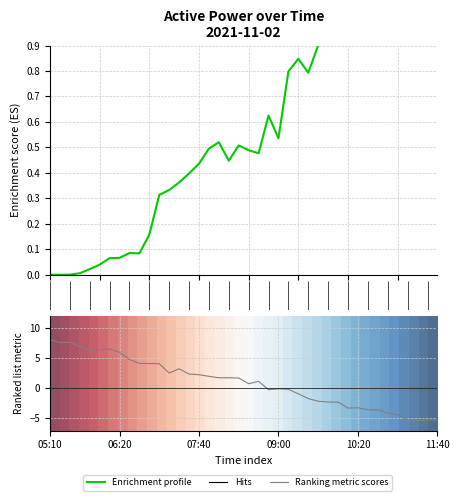

At how many categories does at least one series exceed 3?

13